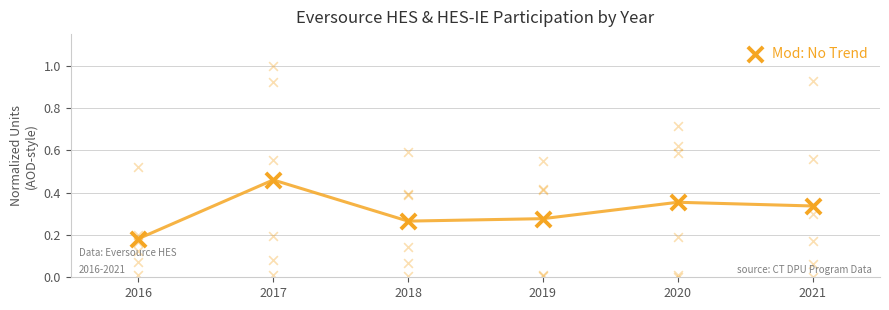

Between 2016 and 2018, which is larger?

2018